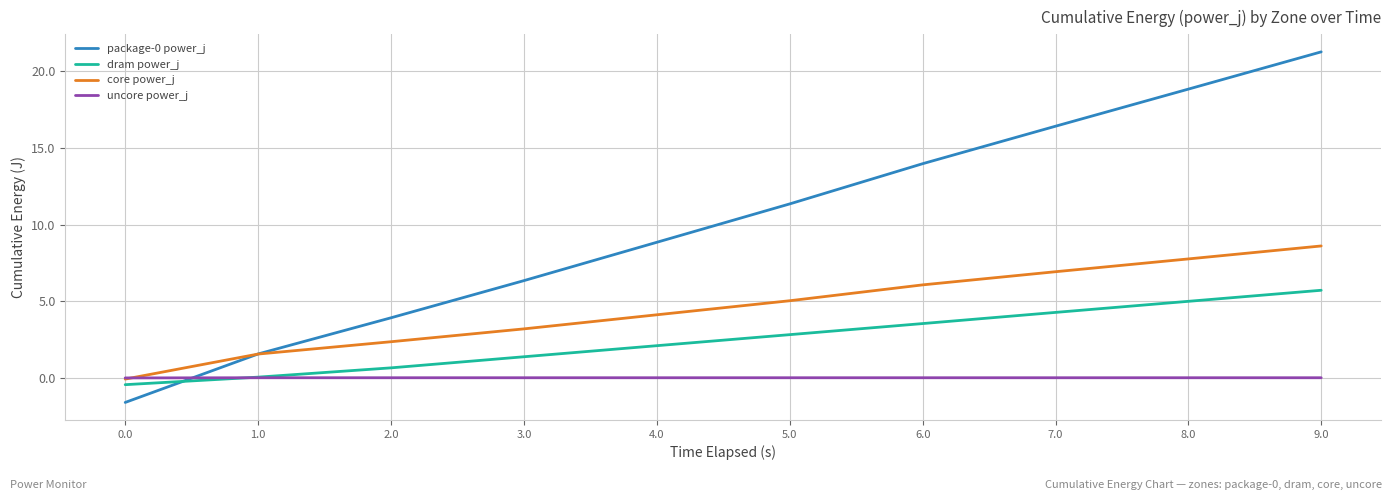

Is this an area chart (filled region under the line)?

No